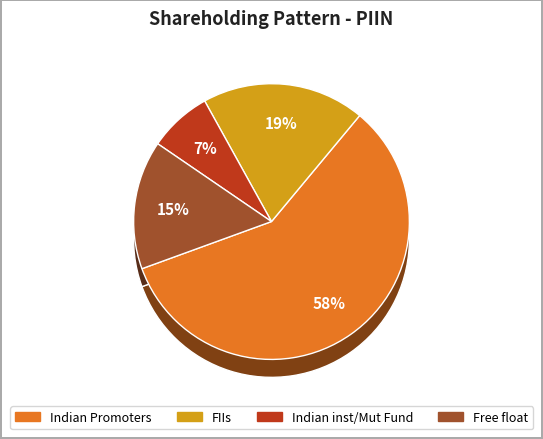

Does any single category account for the majority?

Yes